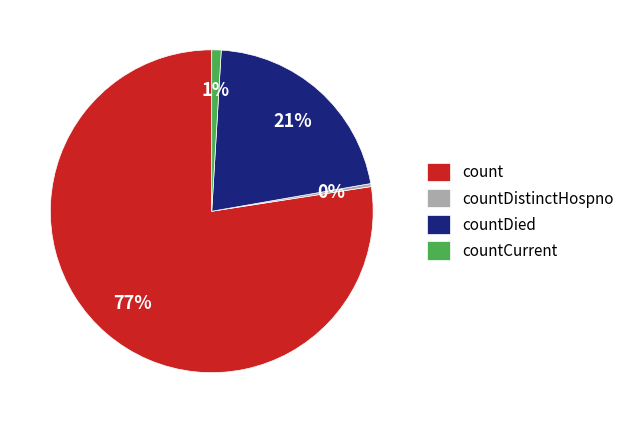

Which slice is the smallest?

countDistinctHospno